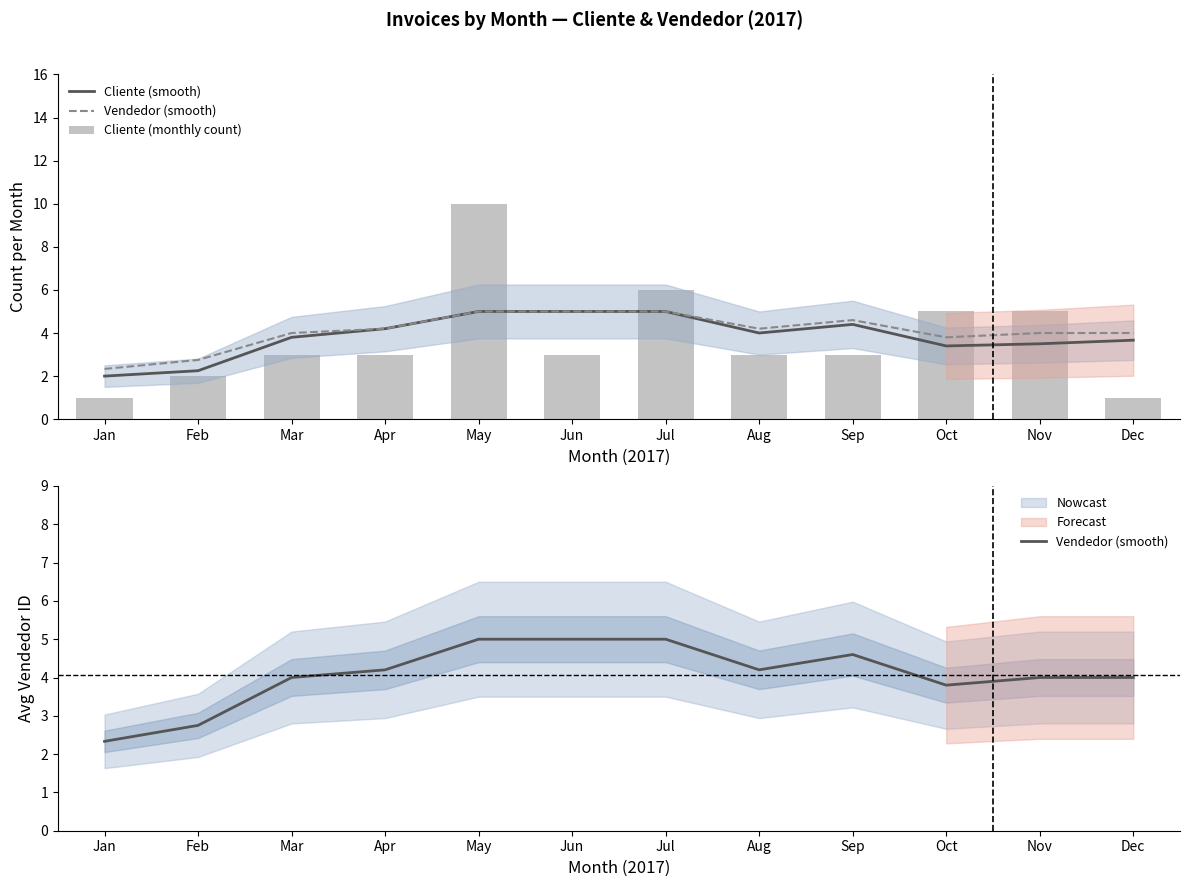

How many categories are shown in the chart?

12